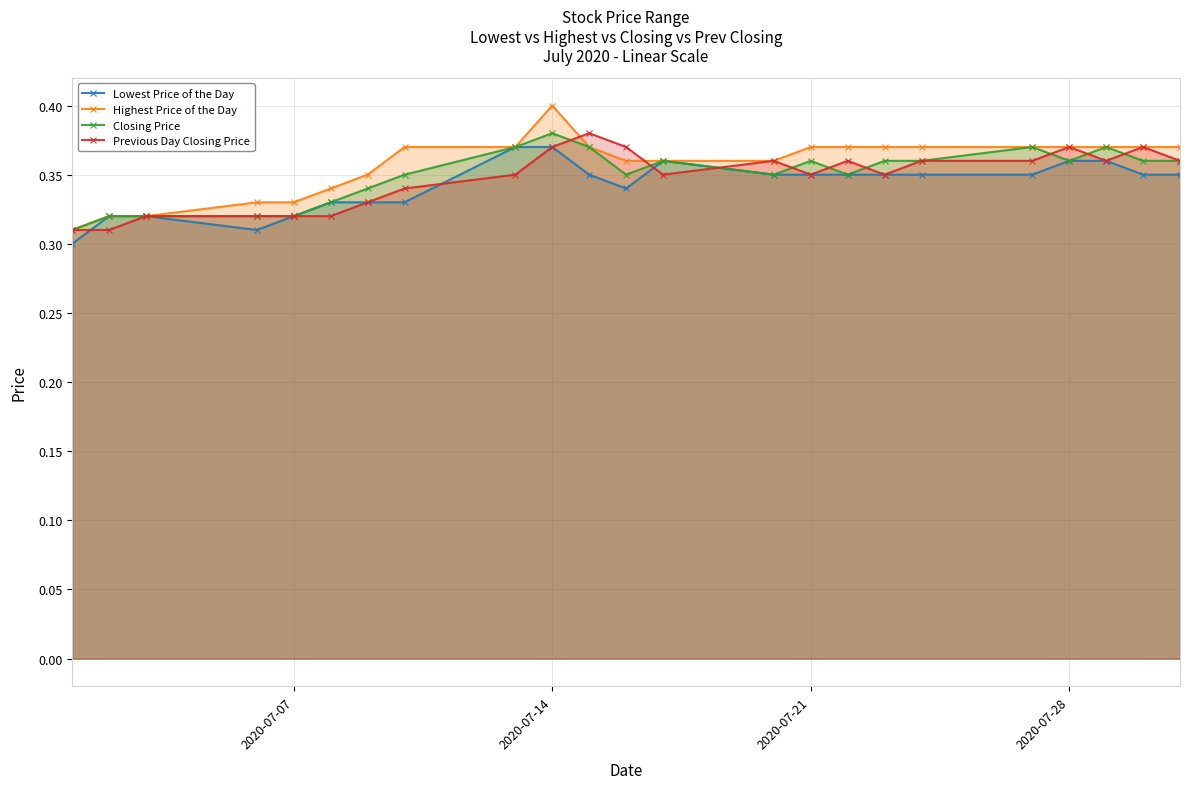

What are all the series names shown in the legend?

Lowest Price of the Day, Highest Price of the Day, Closing Price, Previous Day Closing Price